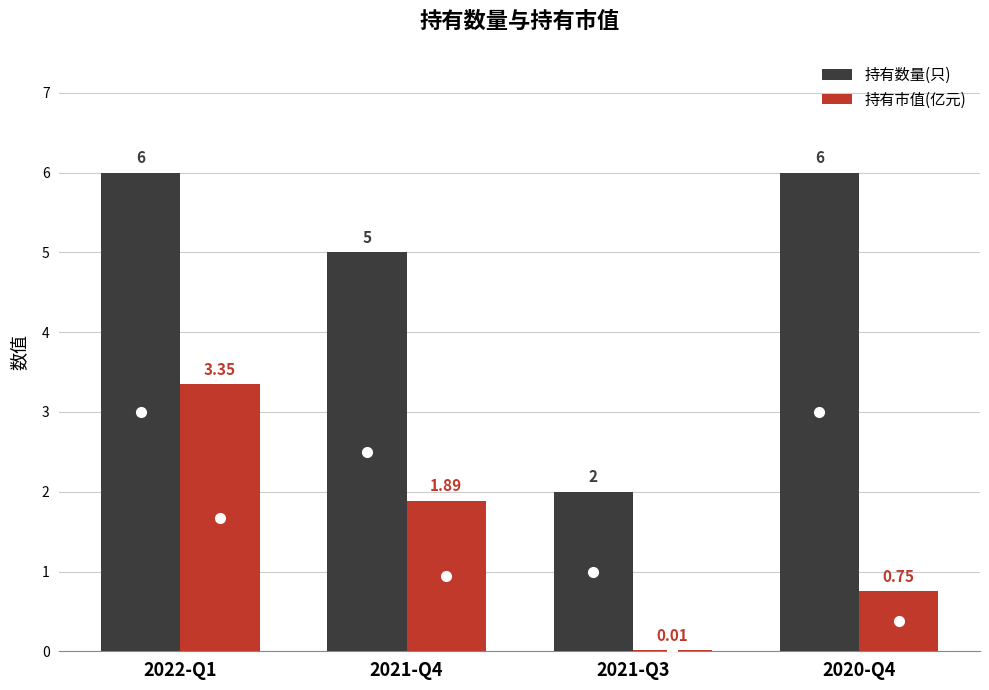

How many distinct data groups are displayed?

2